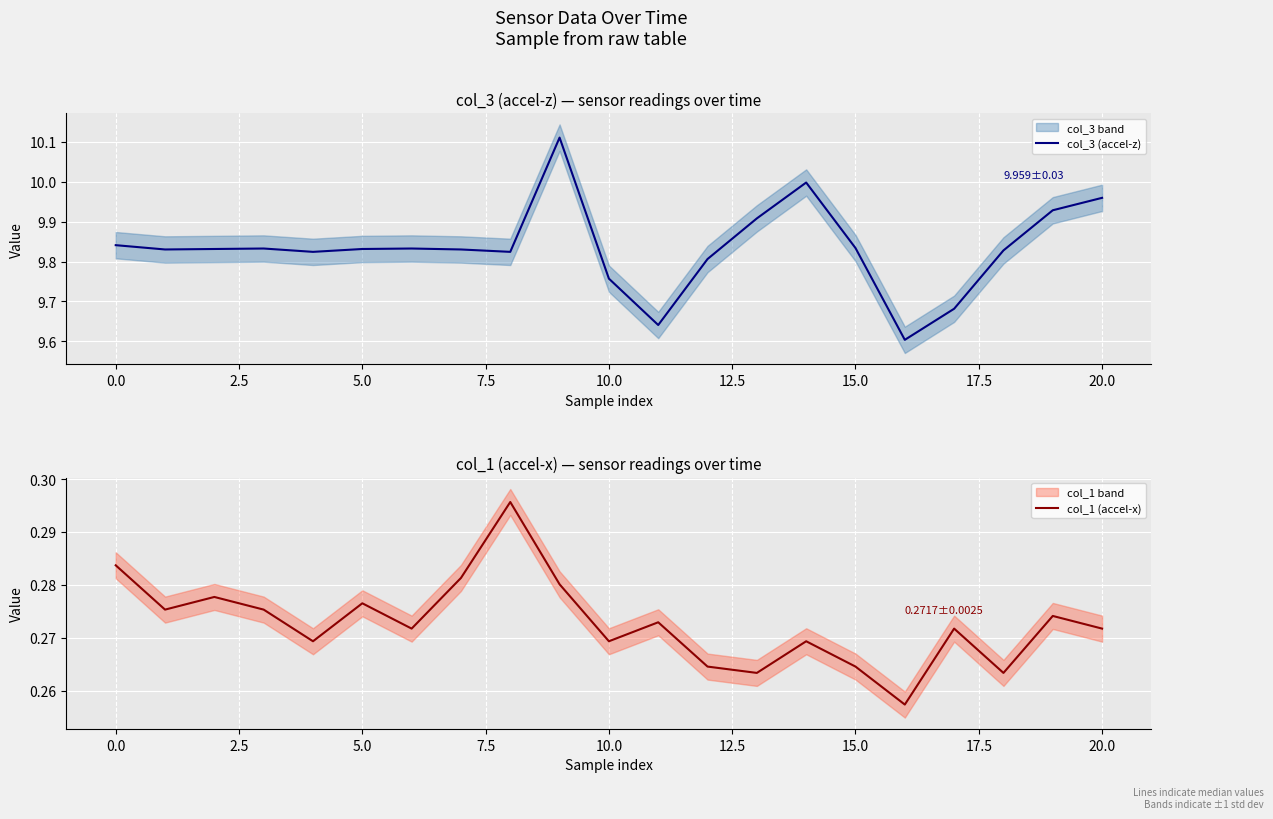

Between 12 and 2.5, which is larger?

2.5